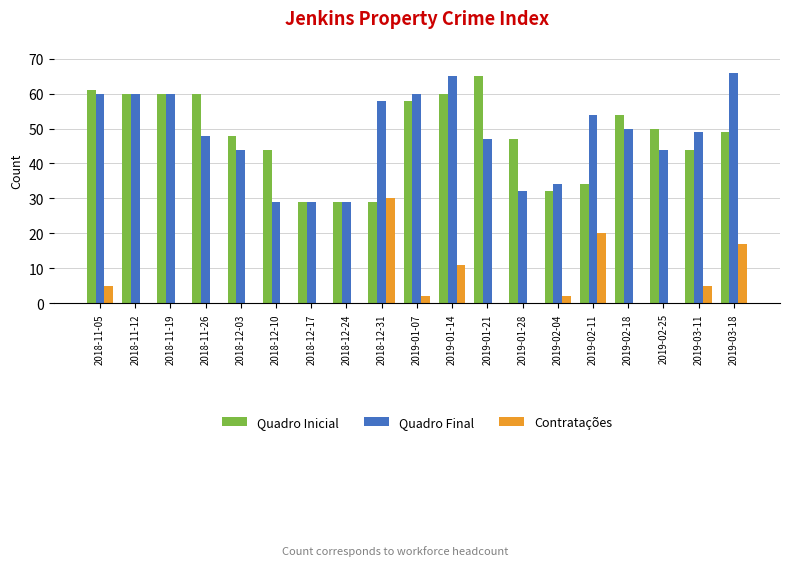

Is it true that Quadro Final equals 43 at 2019-01-28?

False